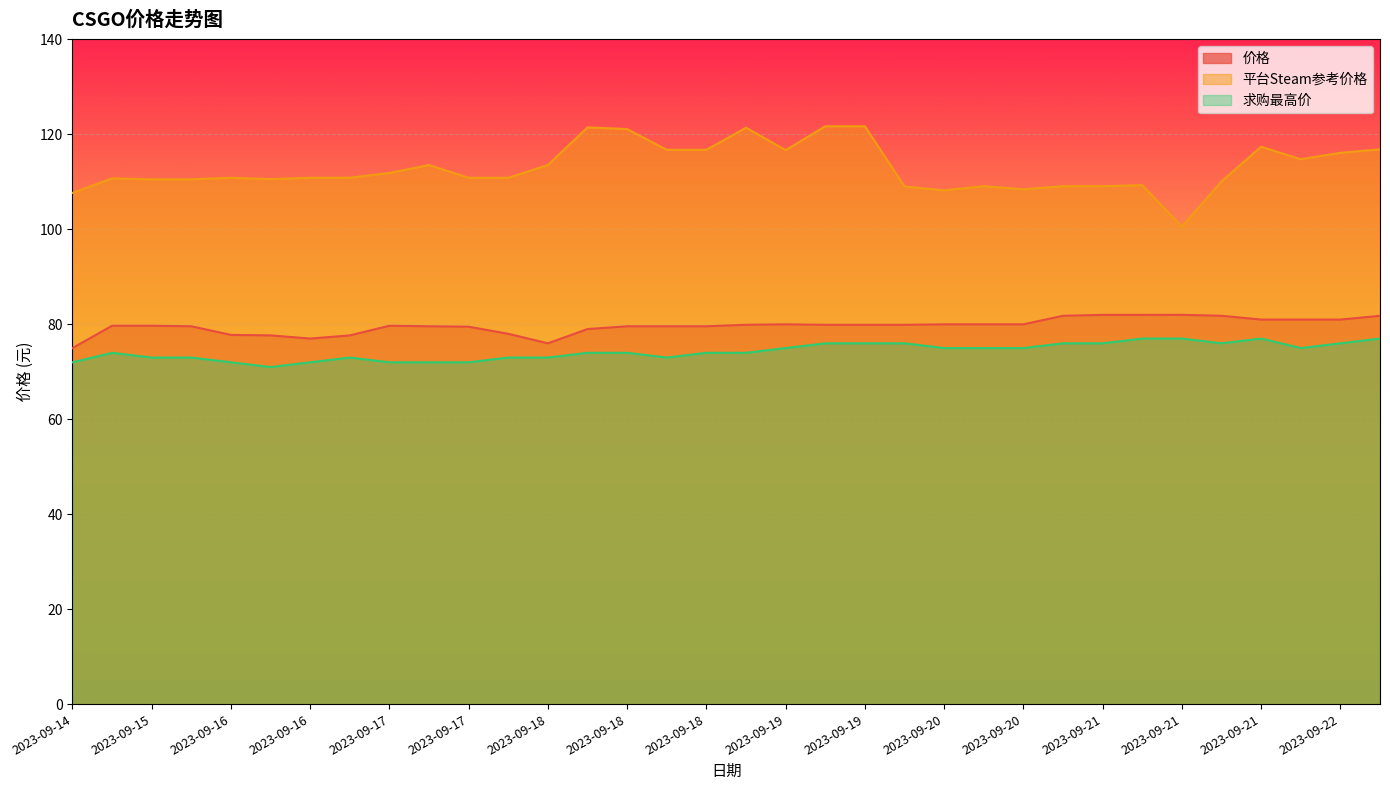

Rank the series by their maximum value, from highest to lowest.

平台Steam参考价格, 价格, 求购最高价